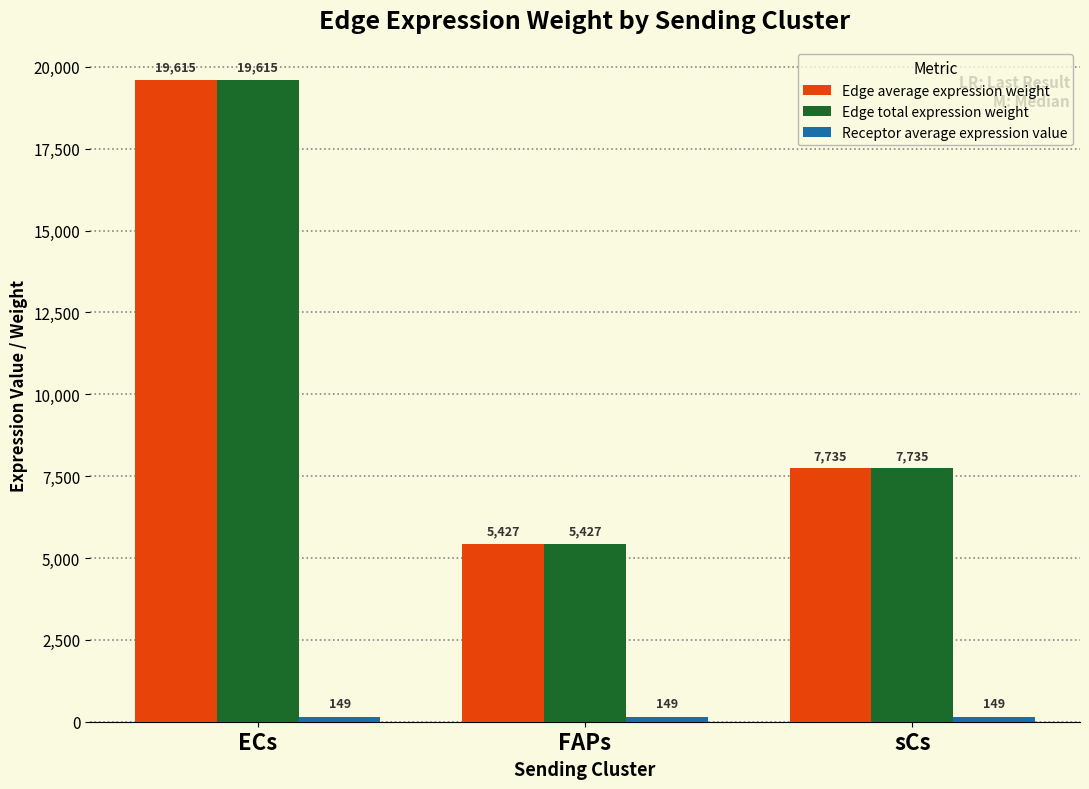

What is the lowest value of the Edge total expression weight series?

5426.6